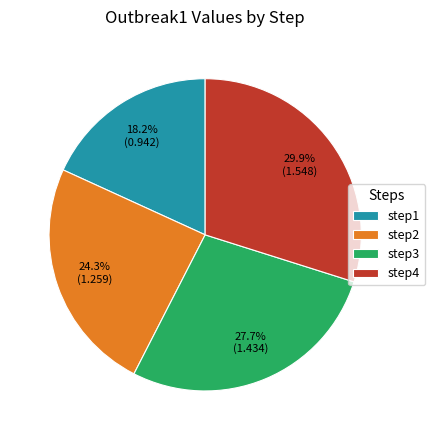

Rank the categories by value from lowest to highest.

step1, step2, step3, step4